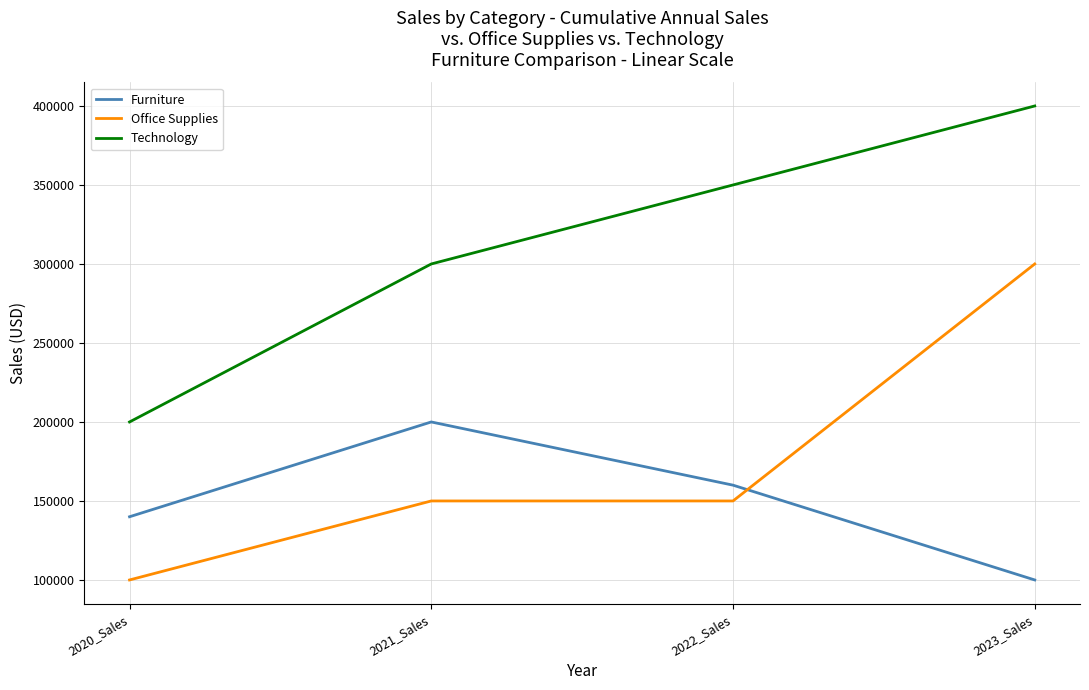

Is the value of Furniture at 2021_Sales greater than the value of Office Supplies at 2022_Sales?

Yes